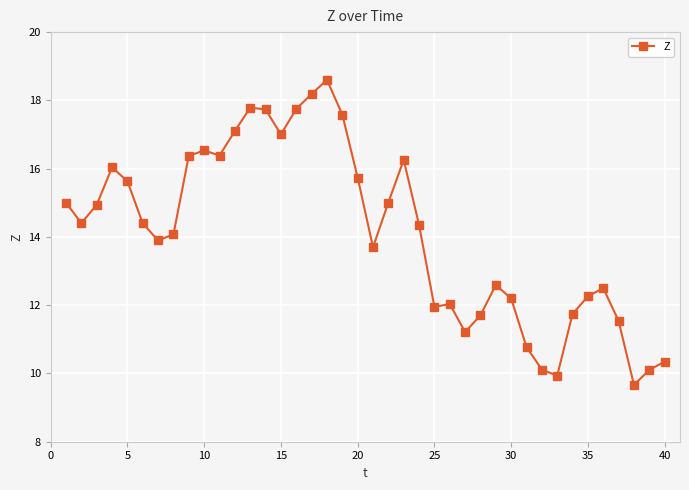

What is the maximum value shown in the chart?

18.6